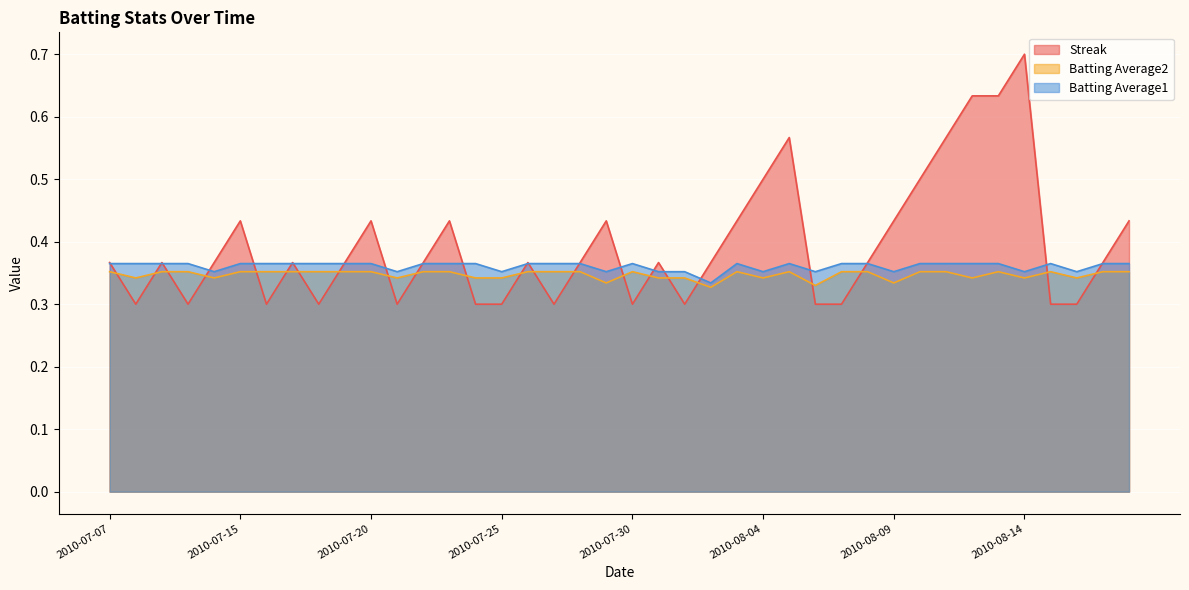

Between which two adjacent categories do Streak and Batting Average1 first intersect?

2010-07-07 and 2010-07-08